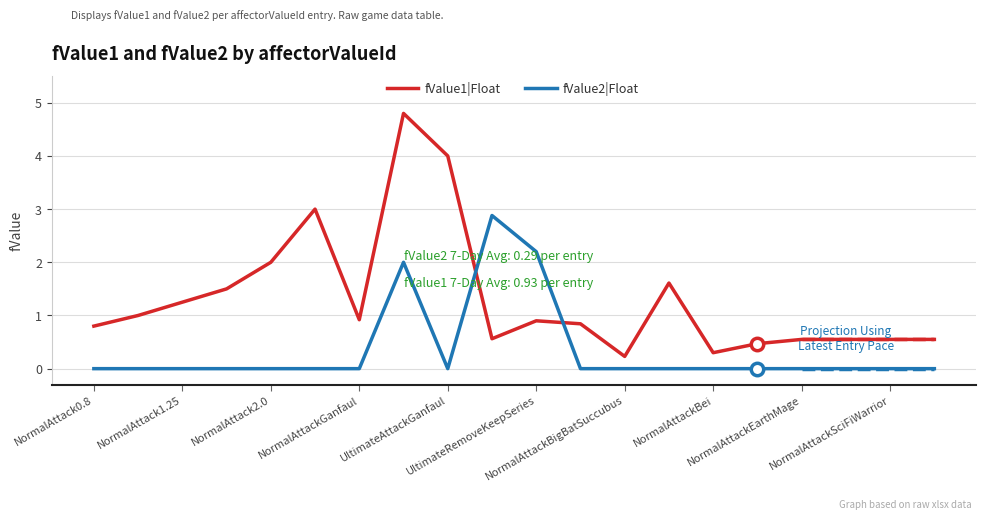

Which series has the largest total across all categories?

fValue1|Float